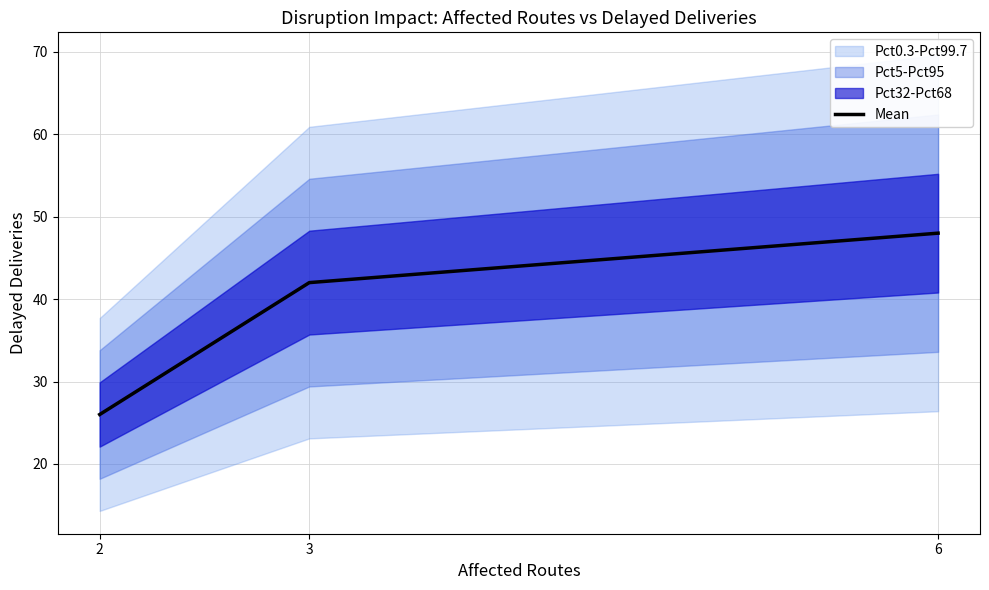

What is the ratio of the value at 2 to the value at 3?

0.6